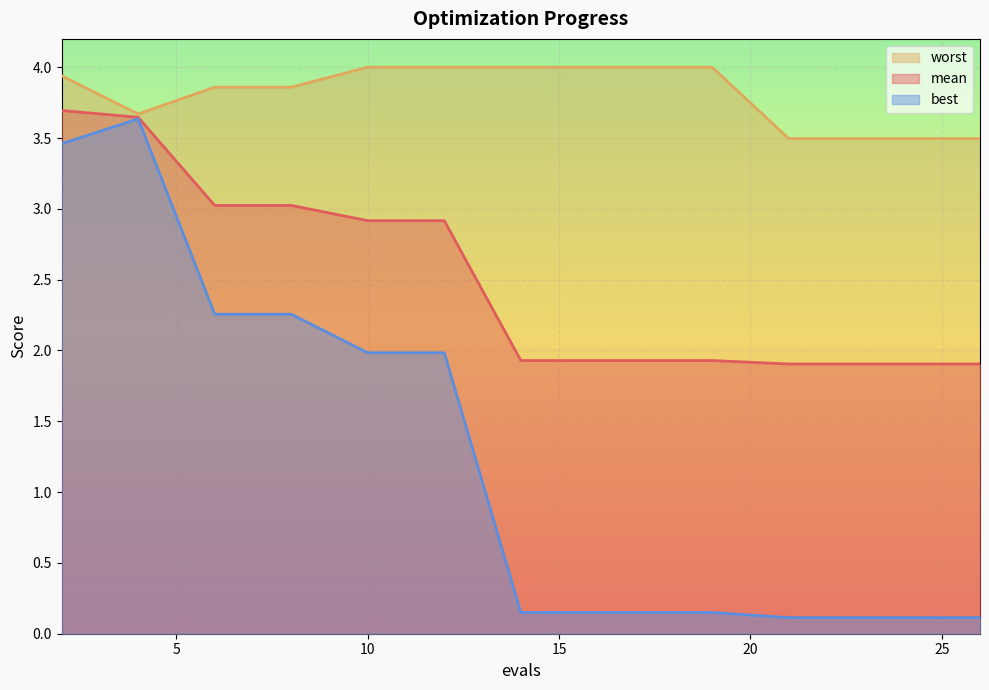

True or false: best has more than 2 points higher than both neighbors.

False